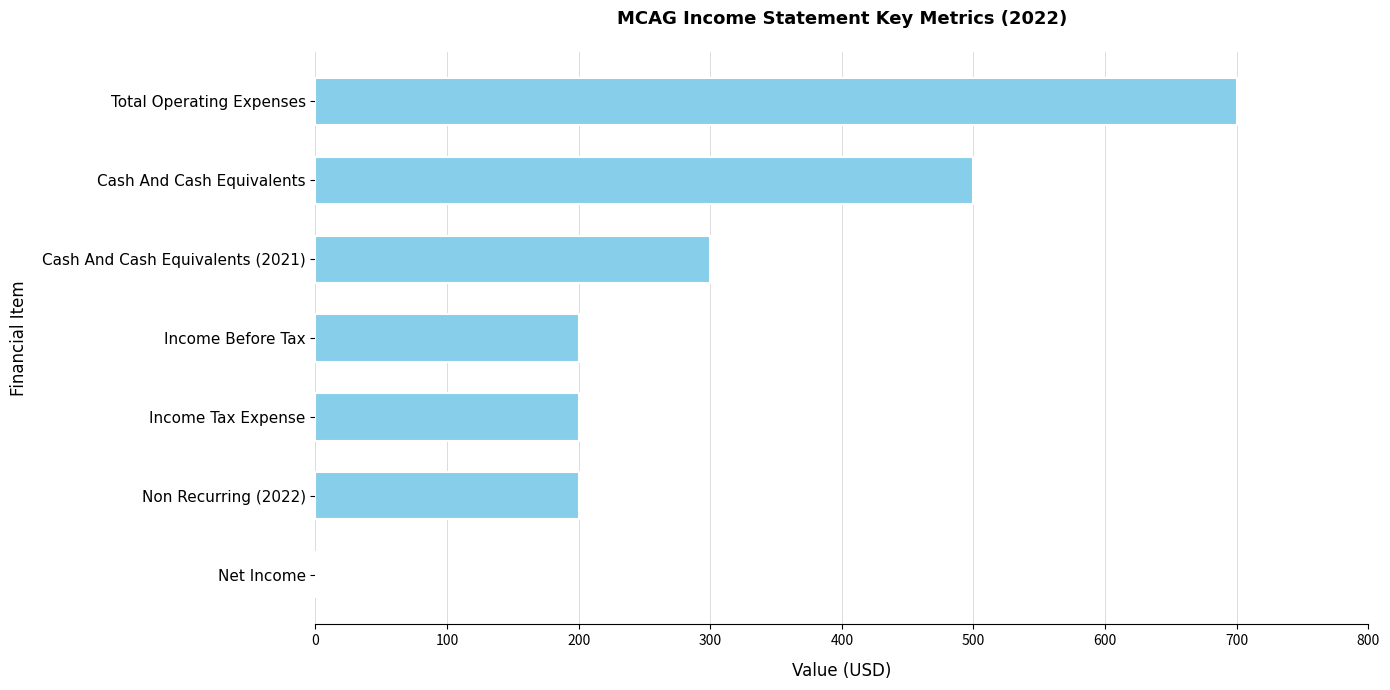

The chart shows a value of 200 at Non Recurring (2022). True or false?

True